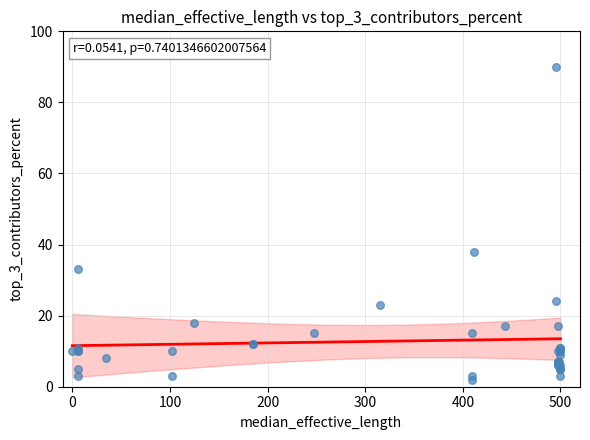

What Y value in the scatter plot is closest to 46?

38